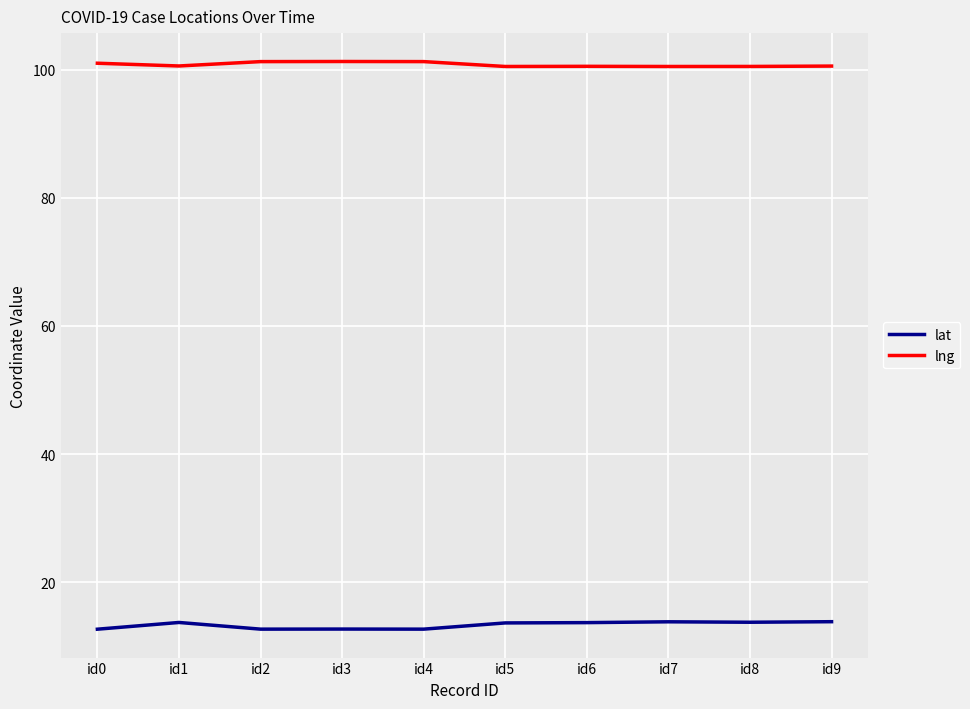

What is the difference between the highest and lowest values at id6?

86.8